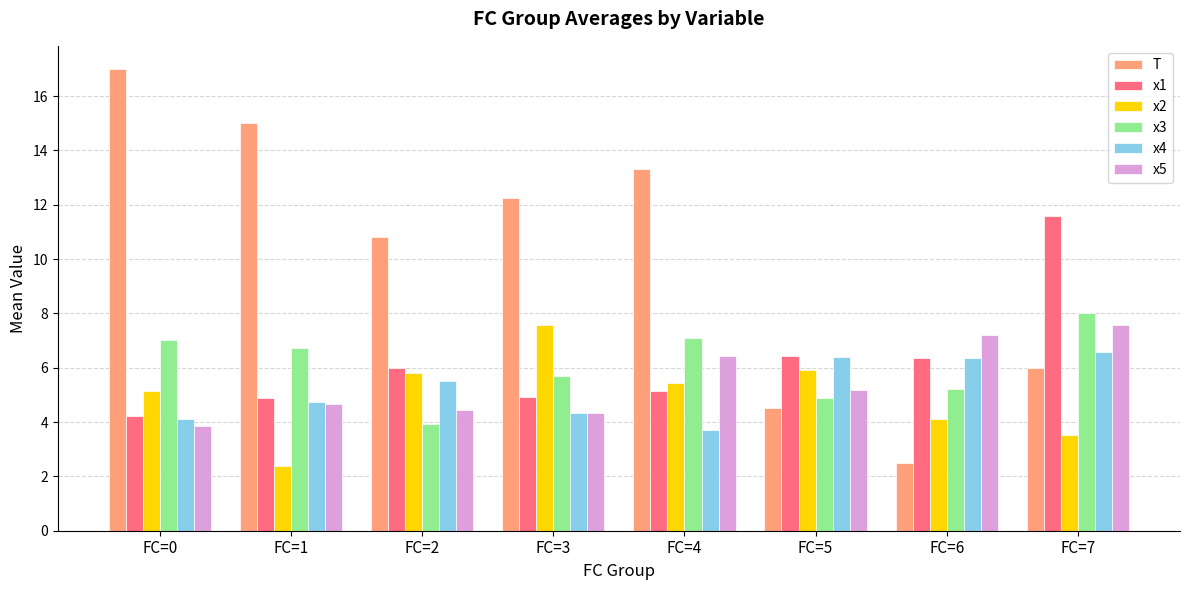

What is the lowest value of the x5 series?

3.9